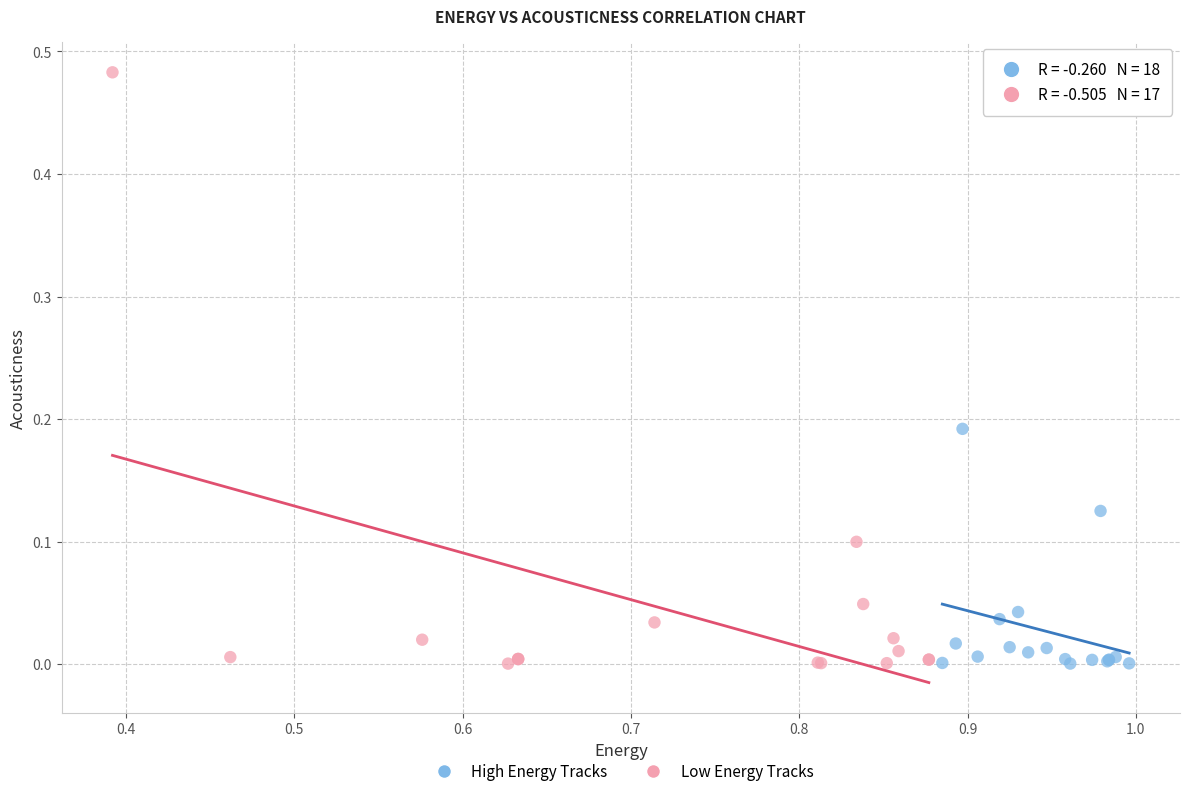

Which series has the largest Y range (max minus min)?

Low Energy Tracks